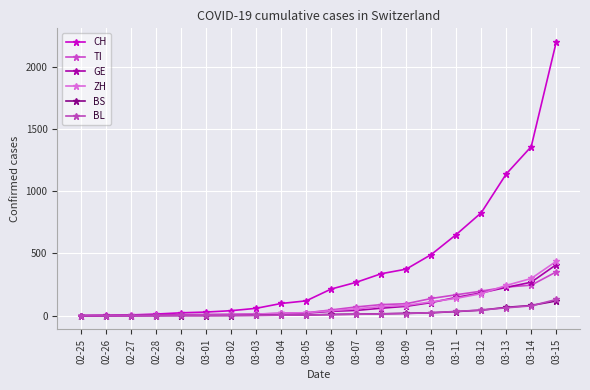

Where does the BL series first go above 8?

03-07